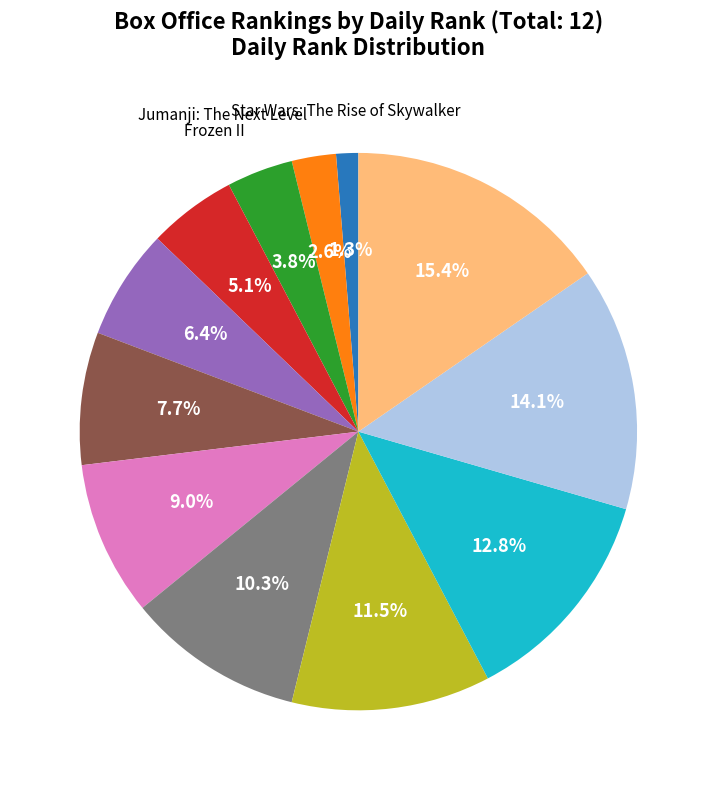

Is there any slice that represents more than half of the pie?

No